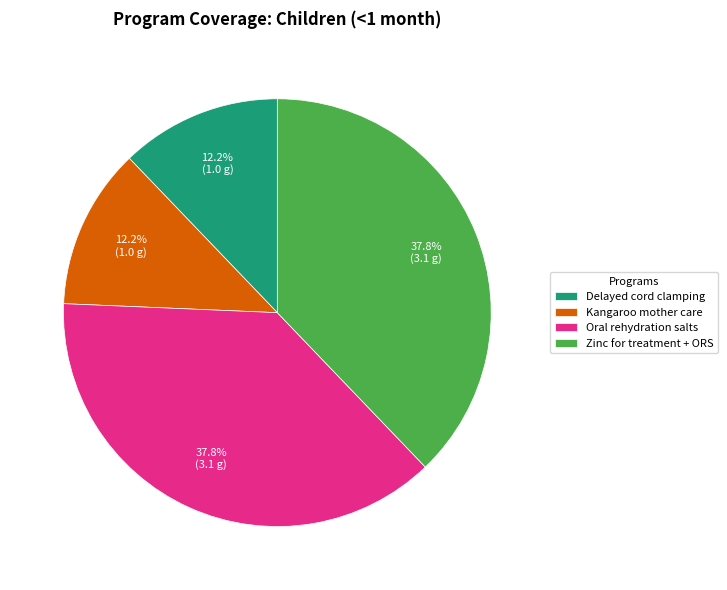

How many slices are in this pie chart?

4